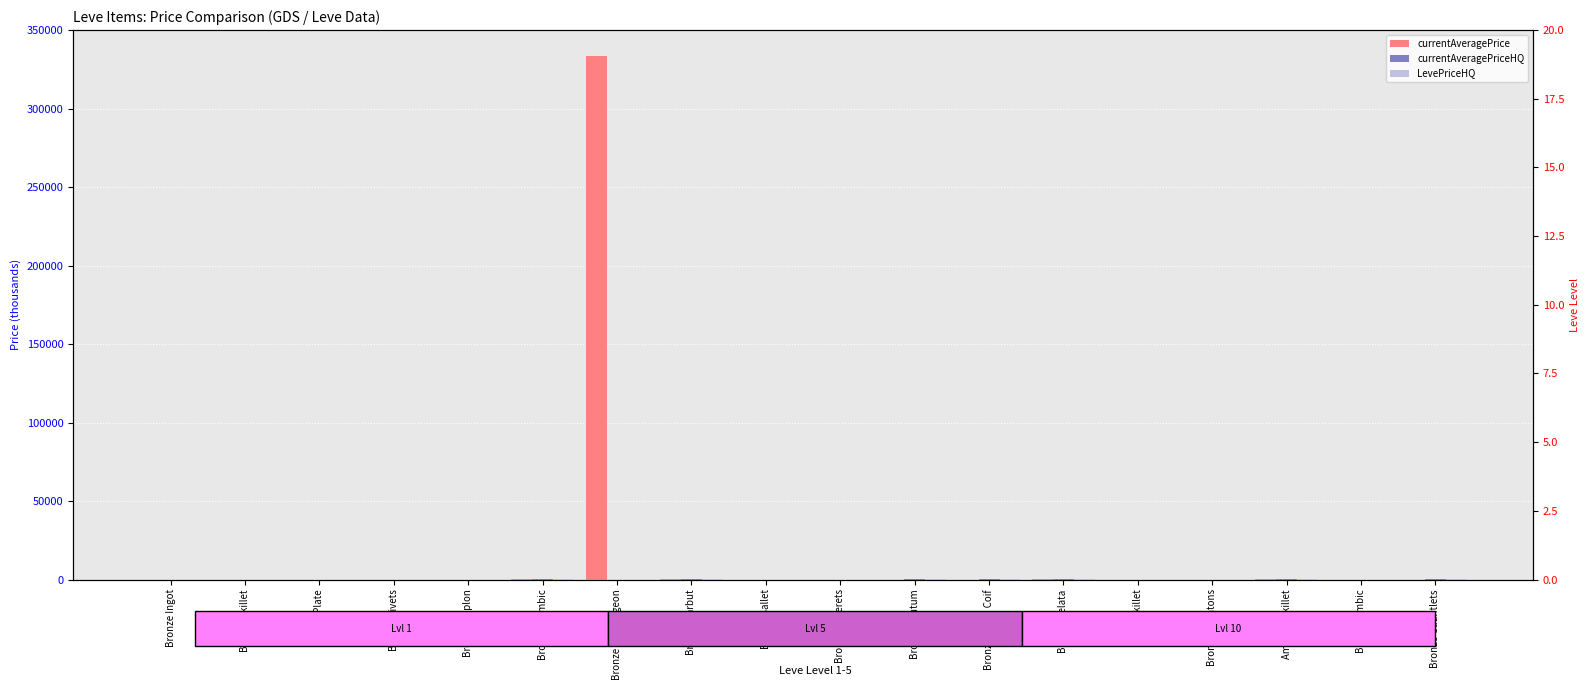

What is the value of the currentAveragePrice bar at the 8th from the left?

19.2